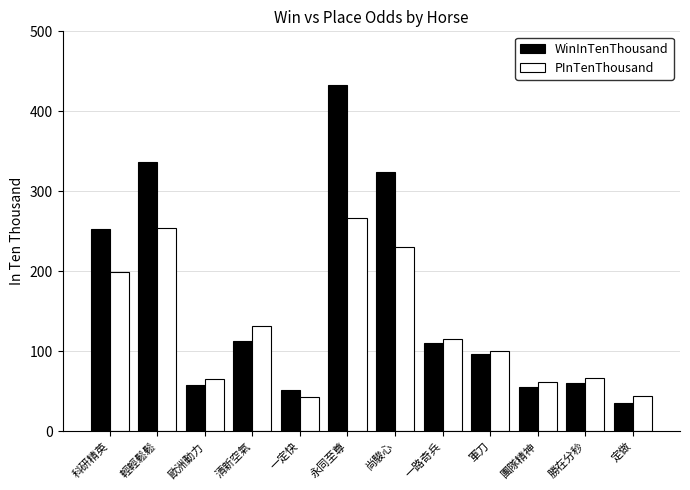

Where does the PInTenThousand series first go above 115?

科研精英